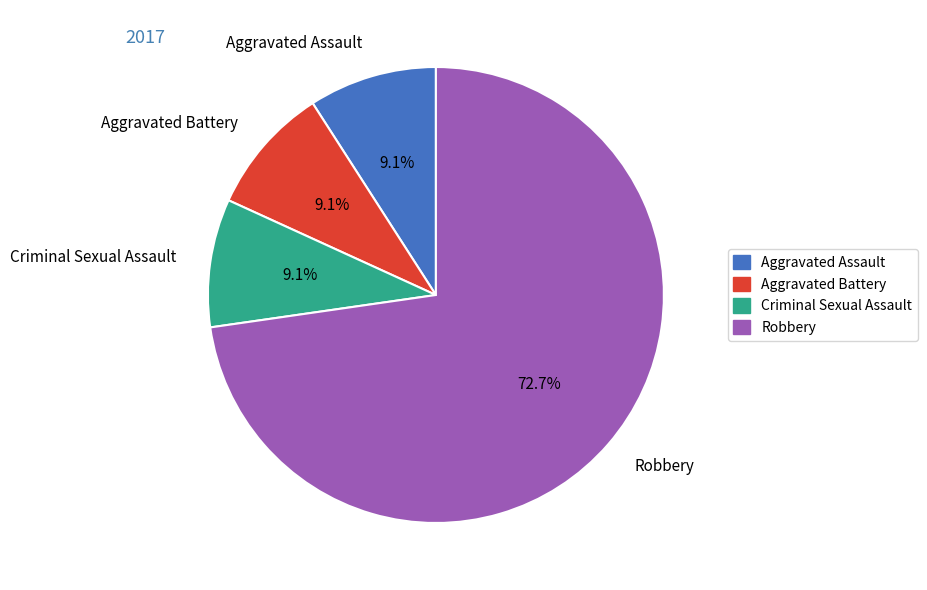

Is it true that Aggravated Assault is 9% of the pie?

True